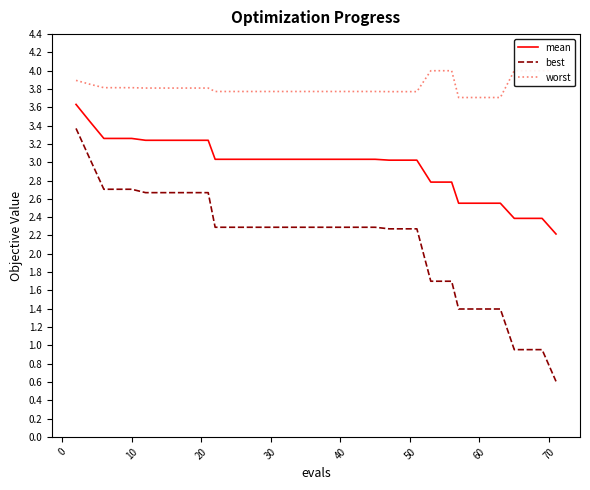

What is the minimum value for mean?

2.2